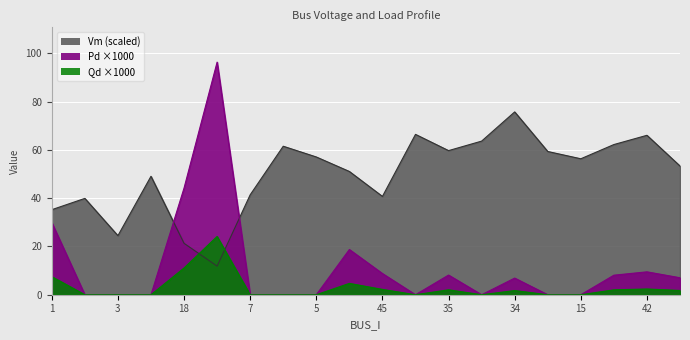

At which category does Vm reach its first local valley?

3